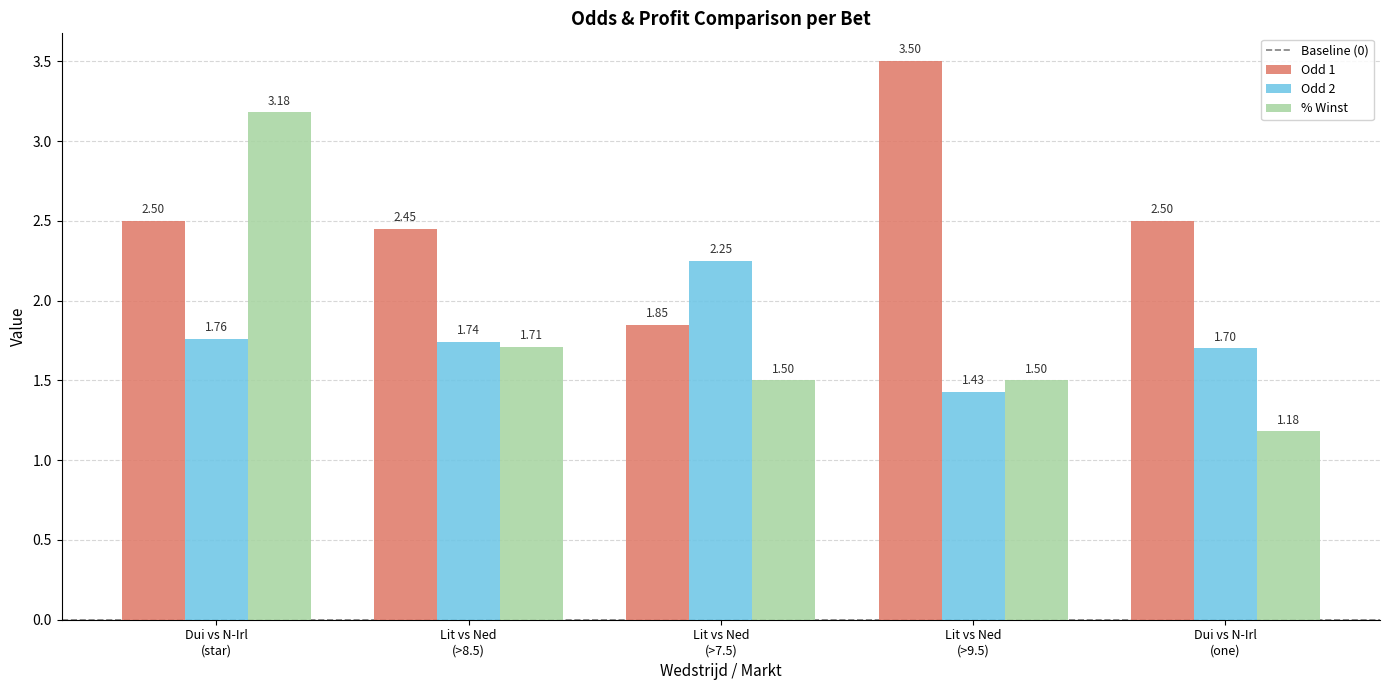

Which series has the largest total across all categories?

Odd 1